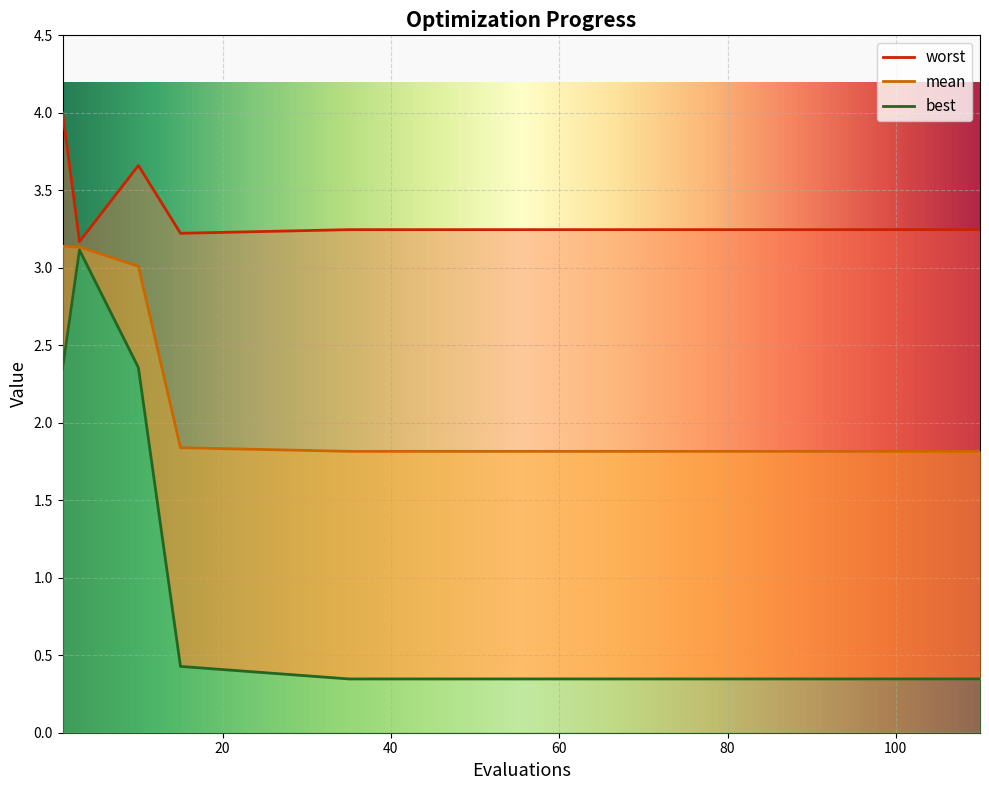

What is the difference between the highest and lowest values at 15?

2.8